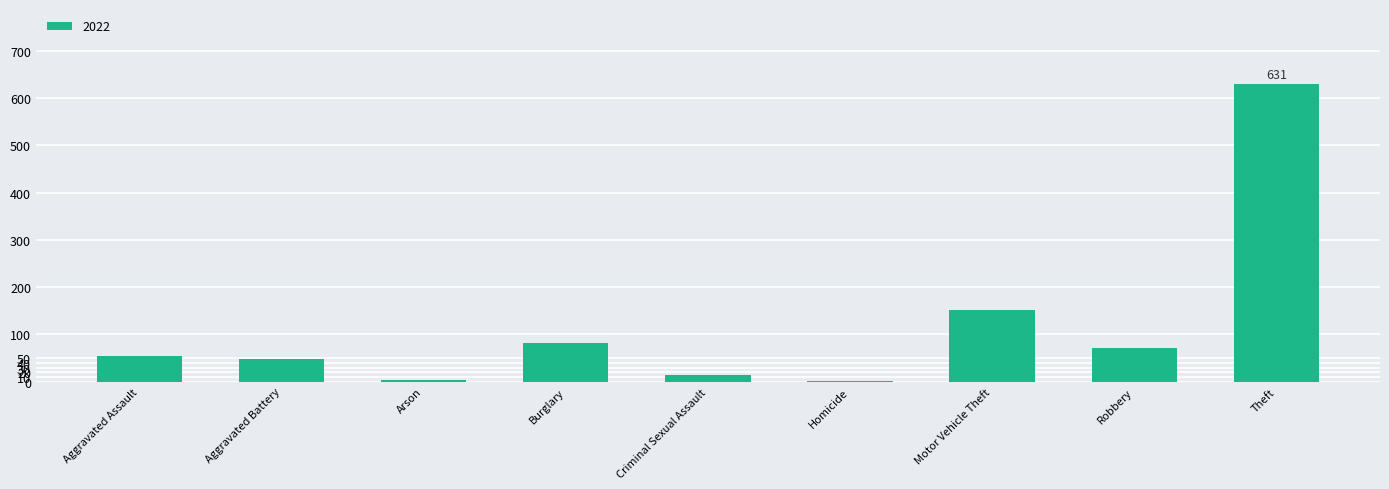

What is the sum of all values?

1060